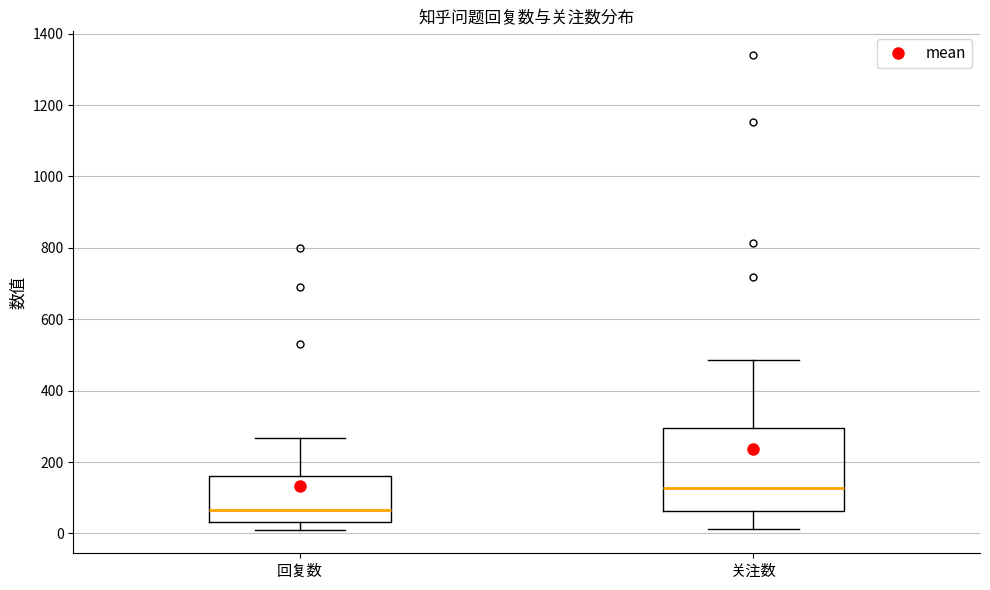

Where does the upper whisker of the box for 回复数 end on the y-axis? The values are not printed on the chart, so give them approximately, as read against the axis.

260